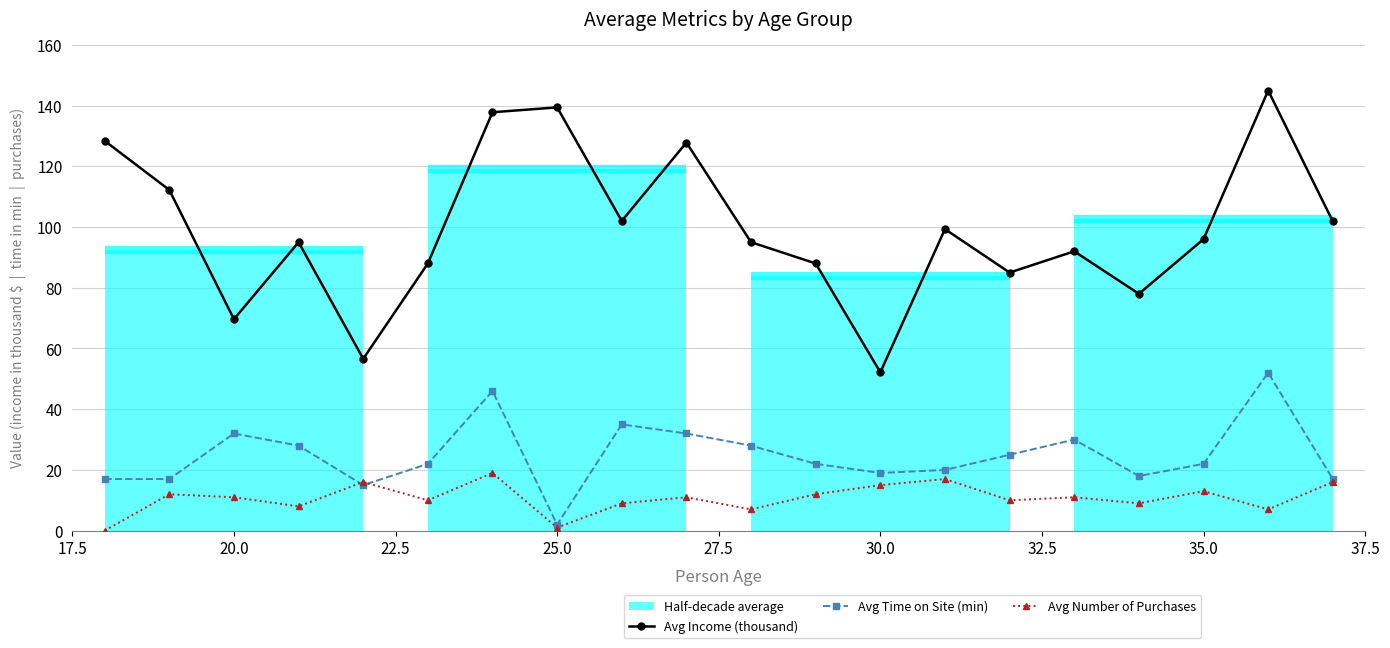

In Avg Time on Site (min), how many points are lower than both neighbors (excluding endpoints)?

4